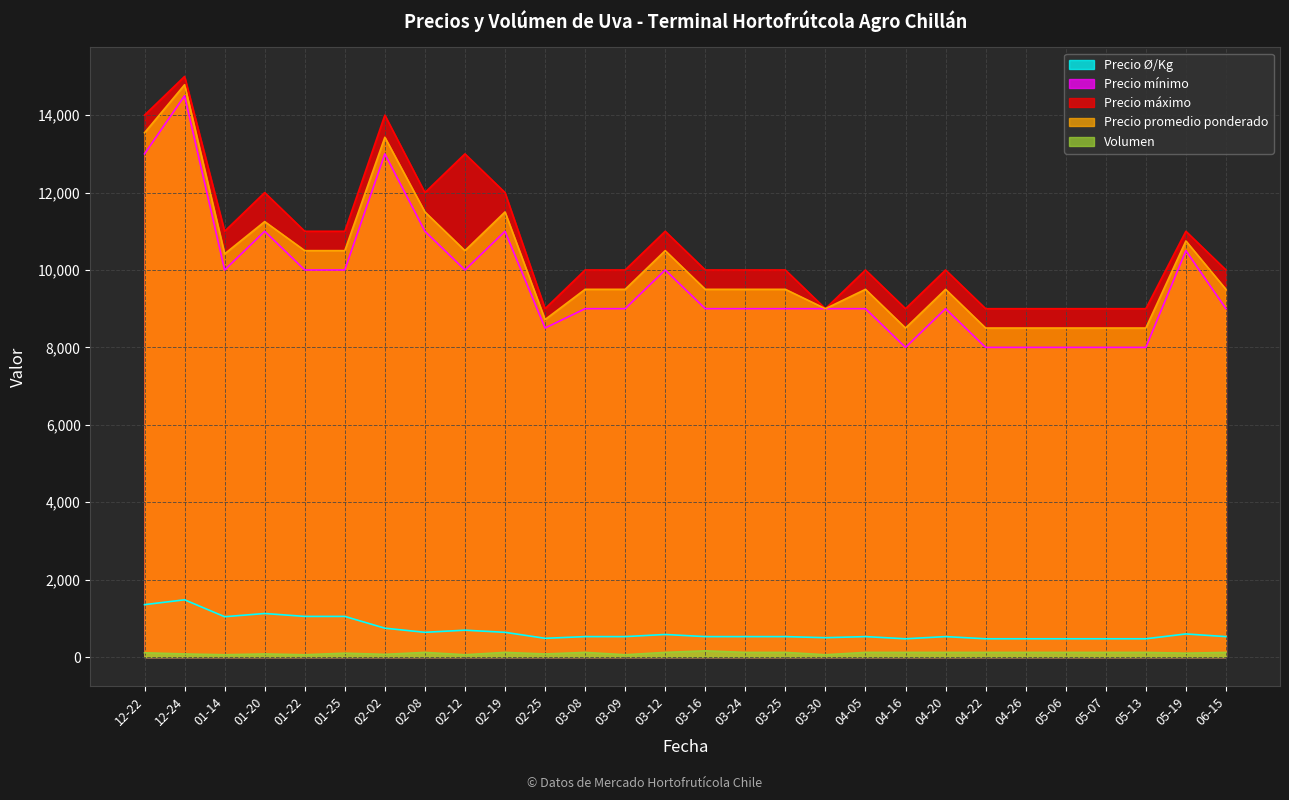

How many values in the Precio mínimo series are below 9000?

7